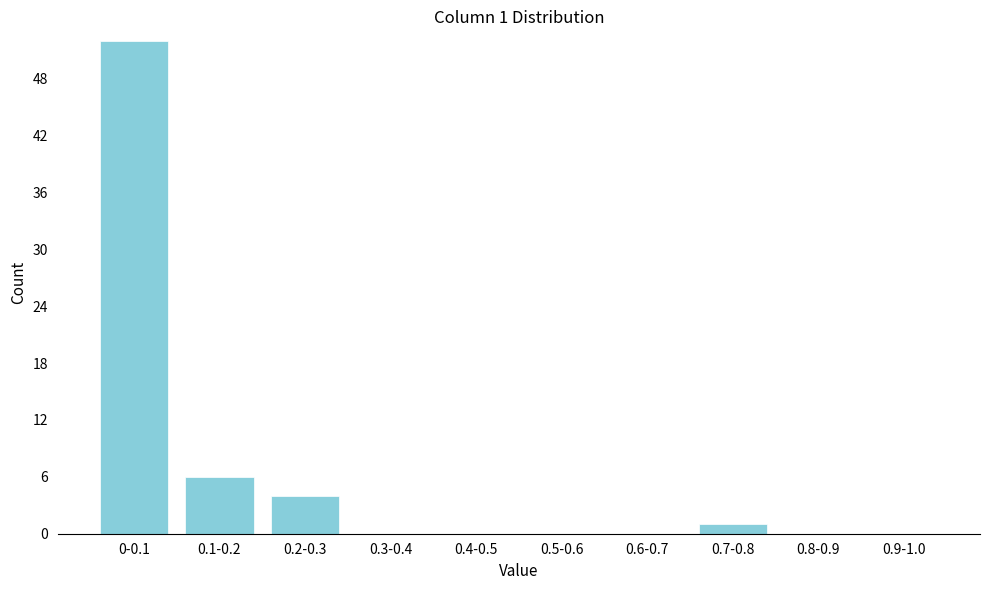

Reading right to left, list all the values displayed in this chart.

0.9-1.0=0	0.8-0.9=0	0.7-0.8=1	0.6-0.7=0	0.5-0.6=0	0.4-0.5=0	0.3-0.4=0	0.2-0.3=4	0.1-0.2=6	0-0.1=52